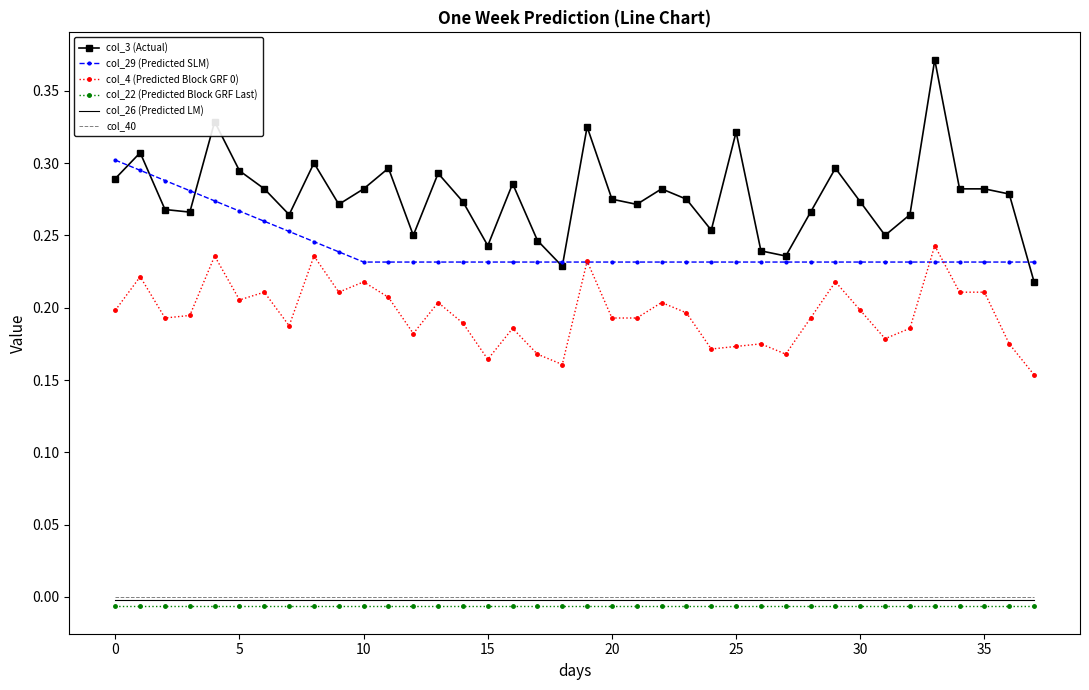

Which series has the largest total across all categories?

col_3 (Actual)